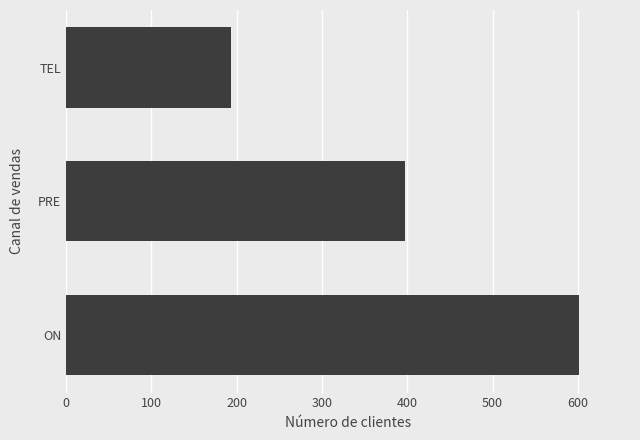

Which category has the lowest value across all series?

TEL